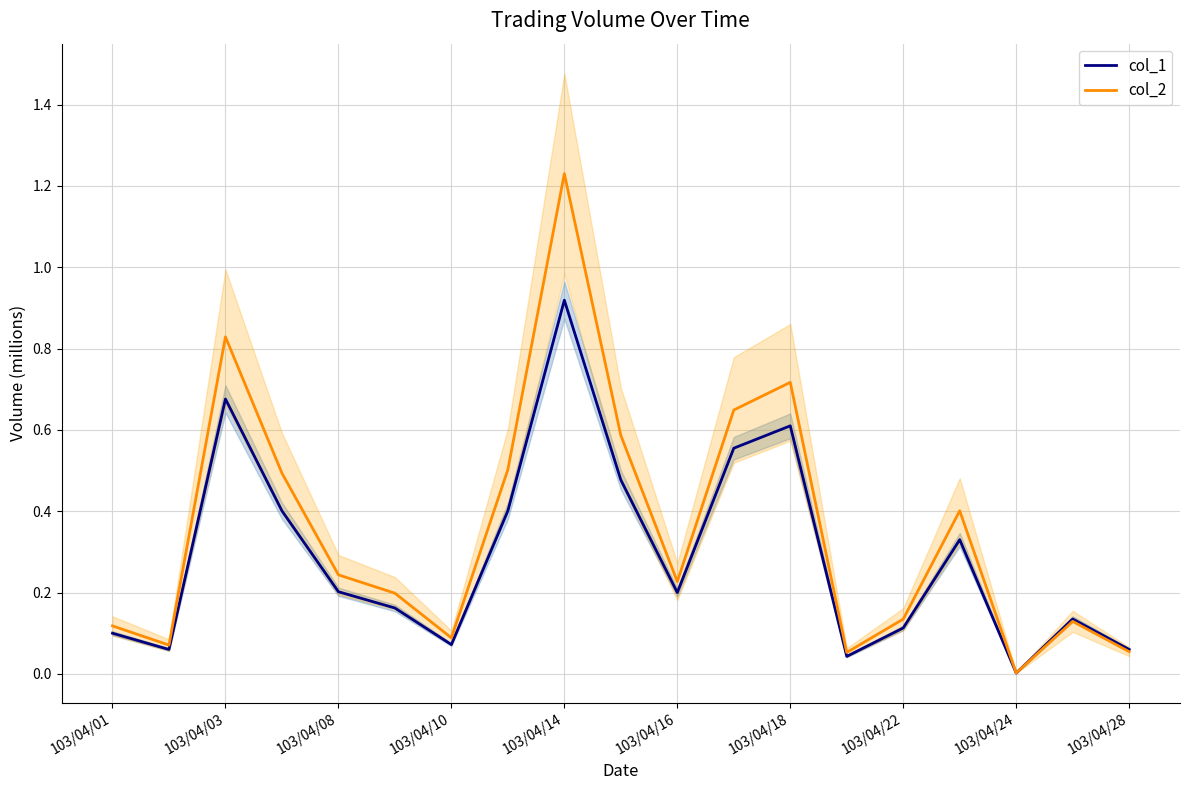

At which label does col_1 reach its minimum?

103/04/24